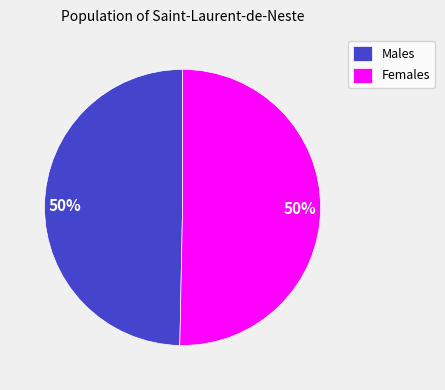

The Males slice represents 37% of the pie. True or false?

False